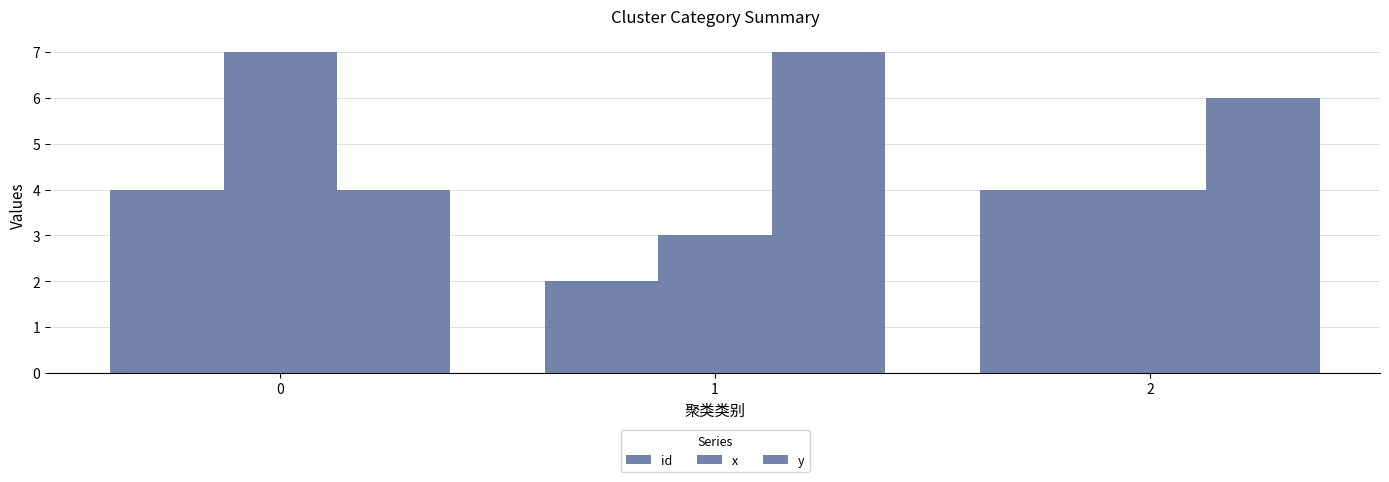

What is the value of the x bar at the 1st from the left?

7